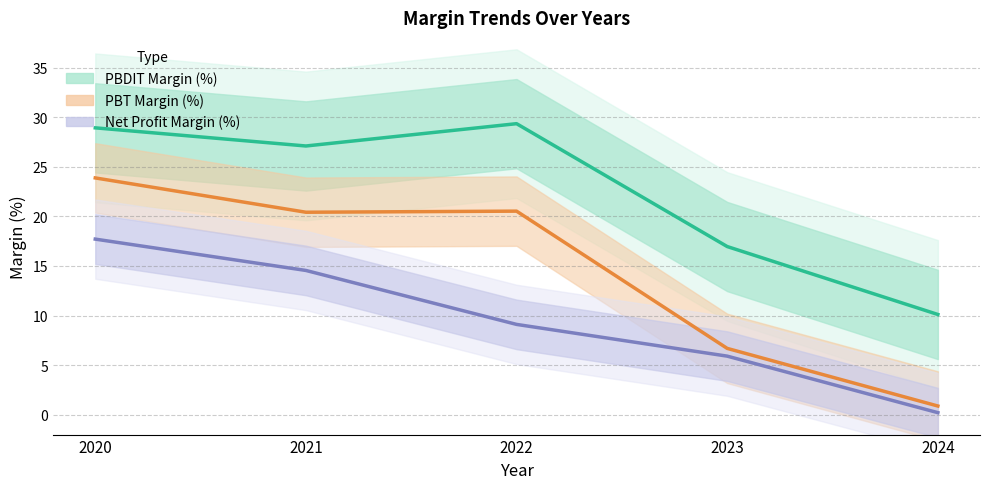

What are all the series names shown in the legend?

PBDIT Margin (%), PBT Margin (%), Net Profit Margin (%)